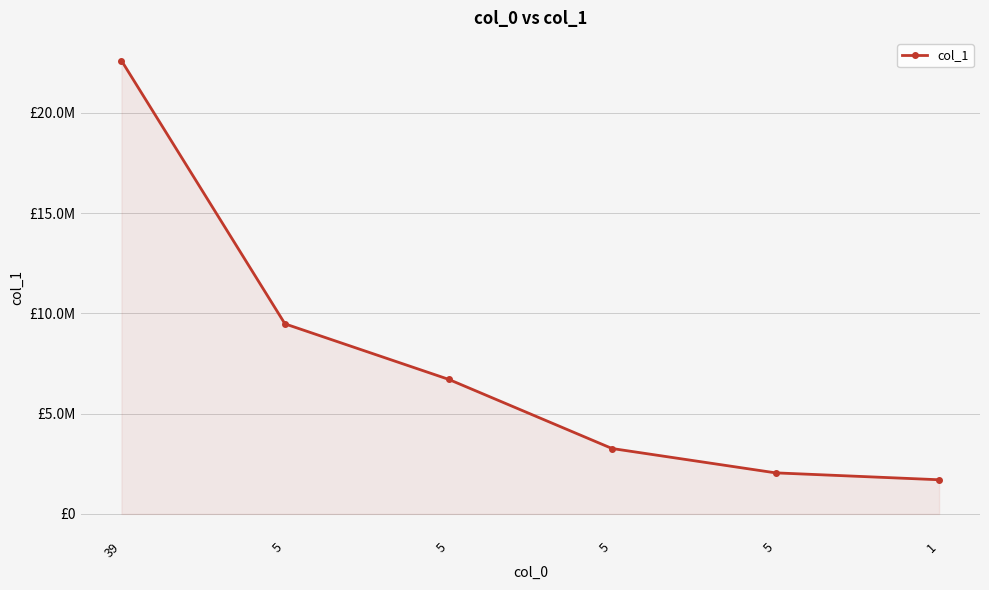

What is the minimum value shown in the chart?

1703784